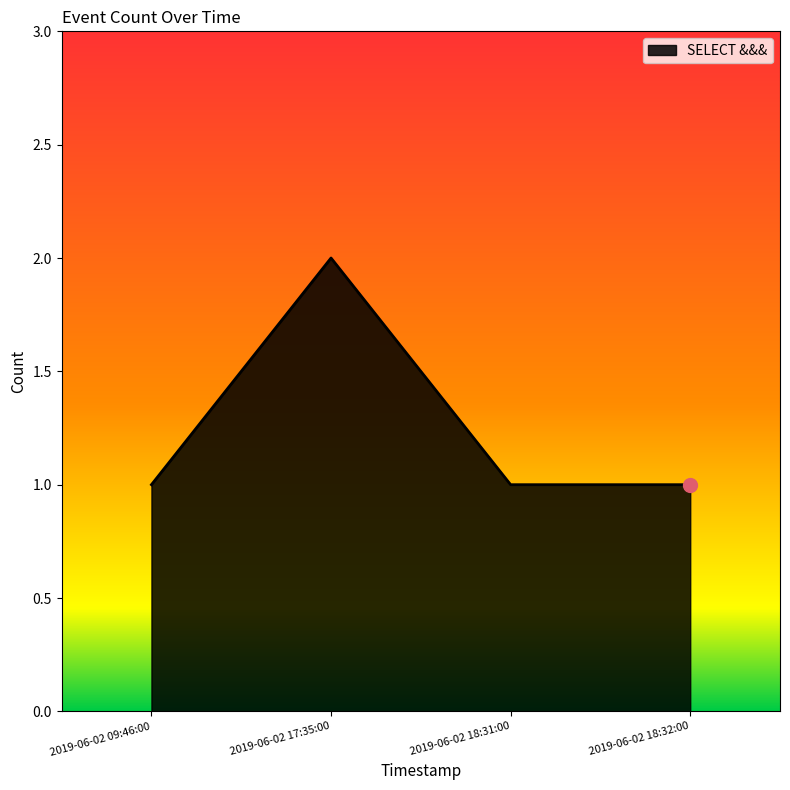

The value at 2019-06-02 09:46:00 is 1. True or false?

True